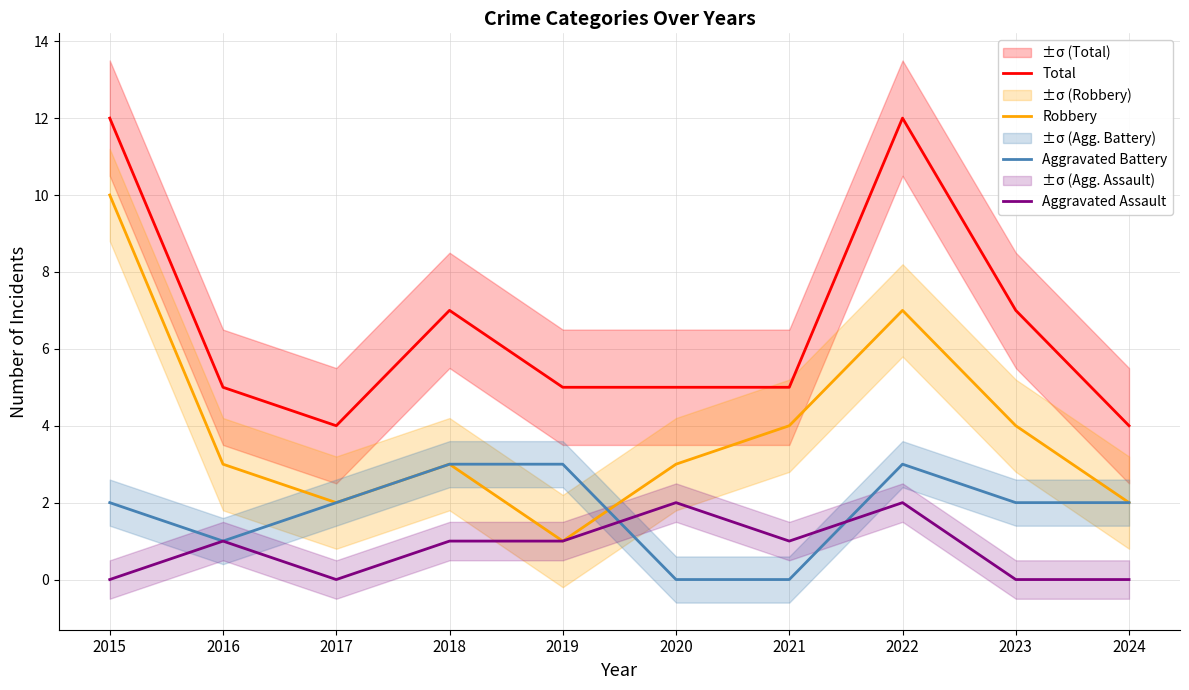

Reading left to right, list all the values displayed in this chart.

Total: 12	5	4	7	5	5	5	12	7	4
Robbery: 10	3	2	3	1	3	4	7	4	2
Aggravated Battery: 2	1	2	3	3	0	0	3	2	2
Aggravated Assault: 0	1	0	1	1	2	1	2	0	0